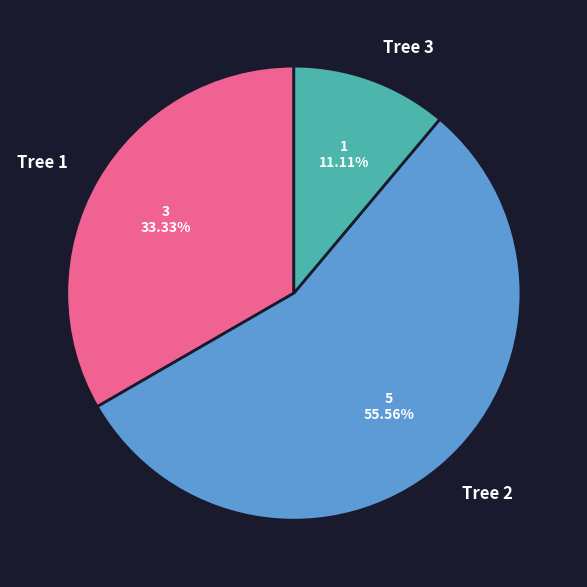

Approximately how many times larger is the value at Tree 3 compared to Tree 1?

0.3